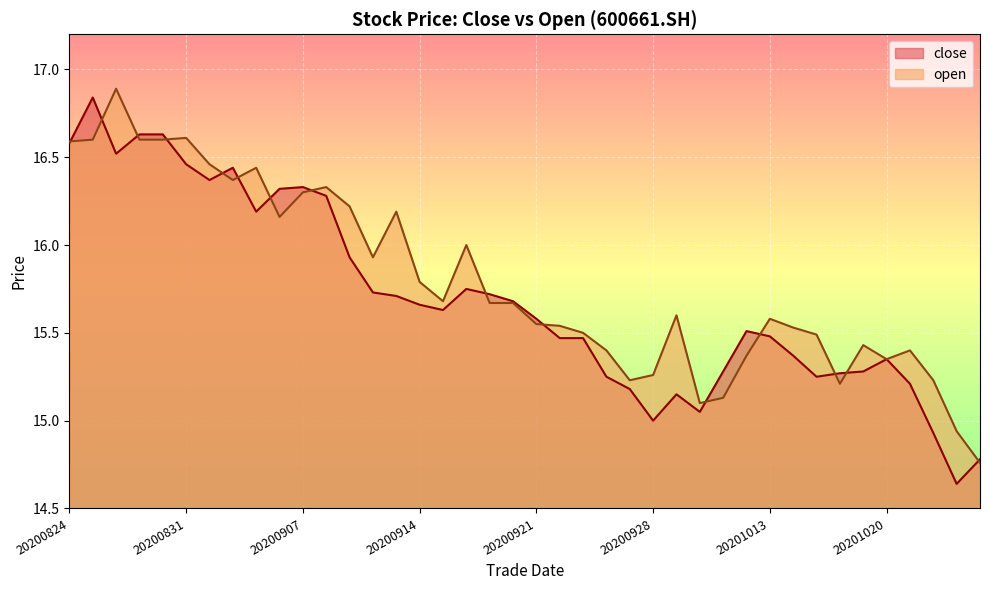

Reading left to right, transcribe all the data shown in this chart.

close: 16.6	16.8	16.5	16.6	16.6	16.5	16.4	16.4	16.2	16.3	16.3	16.3	15.9	15.7	15.7	15.7	15.6	15.8	15.7	15.7	15.6	15.5	15.5	15.2	15.2	15.0	15.2	15.1	15.3	15.5	15.5	15.4	15.2	15.3	15.3	15.3	15.2	14.9	14.6	14.8
open: 16.6	16.6	16.9	16.6	16.6	16.6	16.5	16.4	16.4	16.2	16.3	16.3	16.2	15.9	16.2	15.8	15.7	16.0	15.7	15.7	15.6	15.5	15.5	15.4	15.2	15.3	15.6	15.1	15.1	15.4	15.6	15.5	15.5	15.2	15.4	15.3	15.4	15.2	14.9	14.8